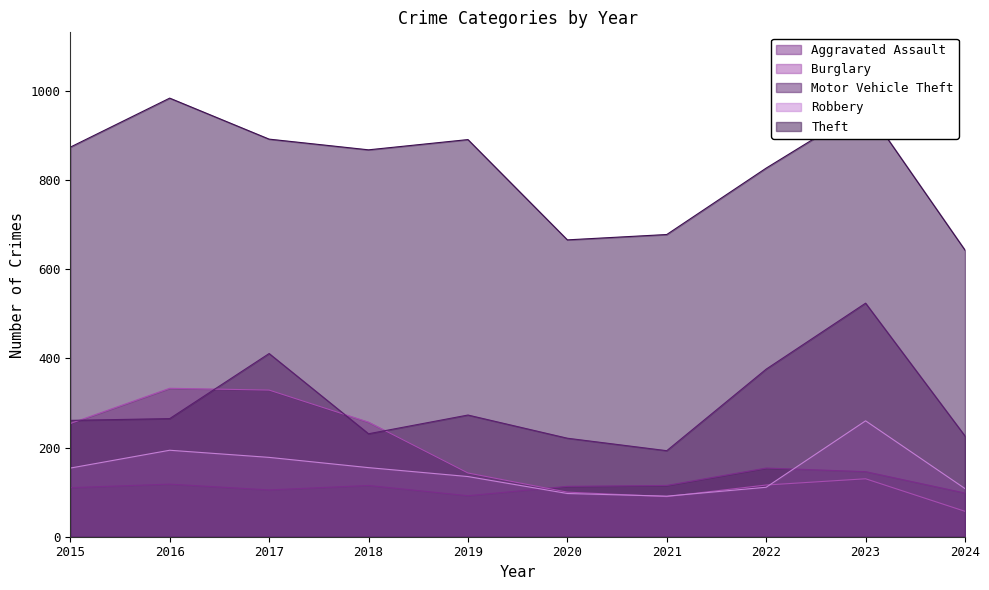

What is the difference between the second highest and minimum values in the Burglary series?

272